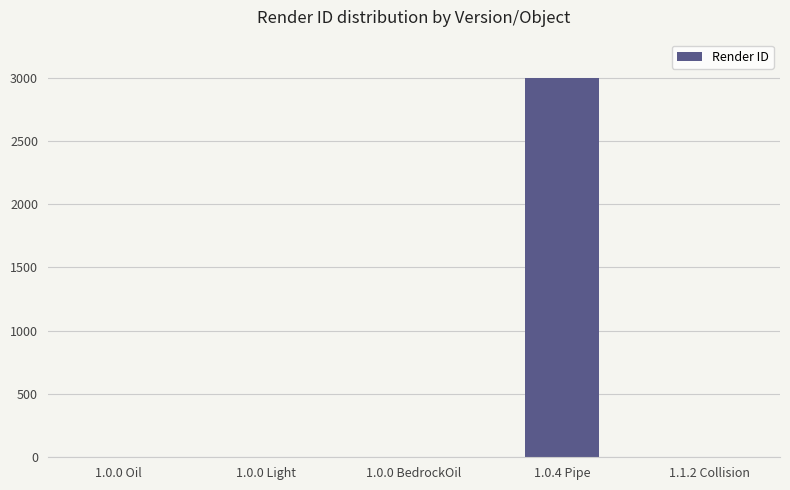

The value at 1.1.2 Collision is 0. True or false?

True